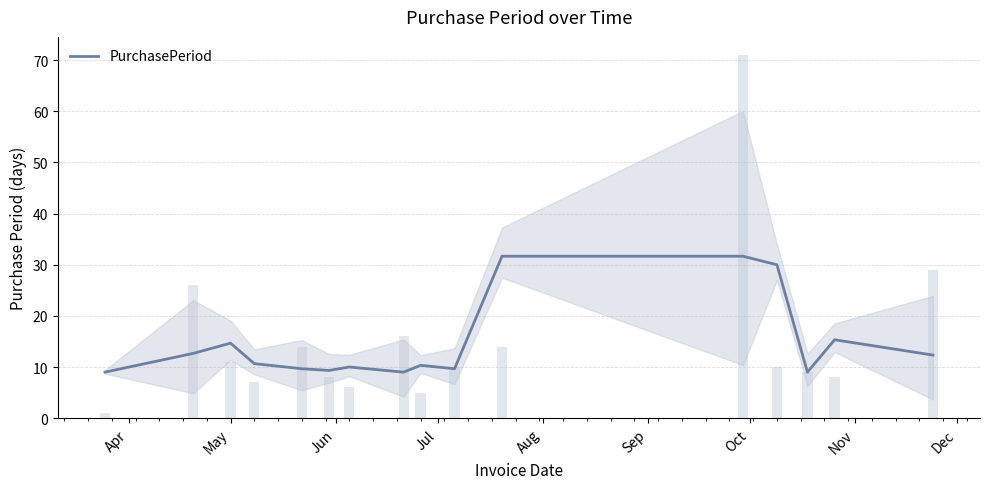

Does the chart contain any negative values?

No